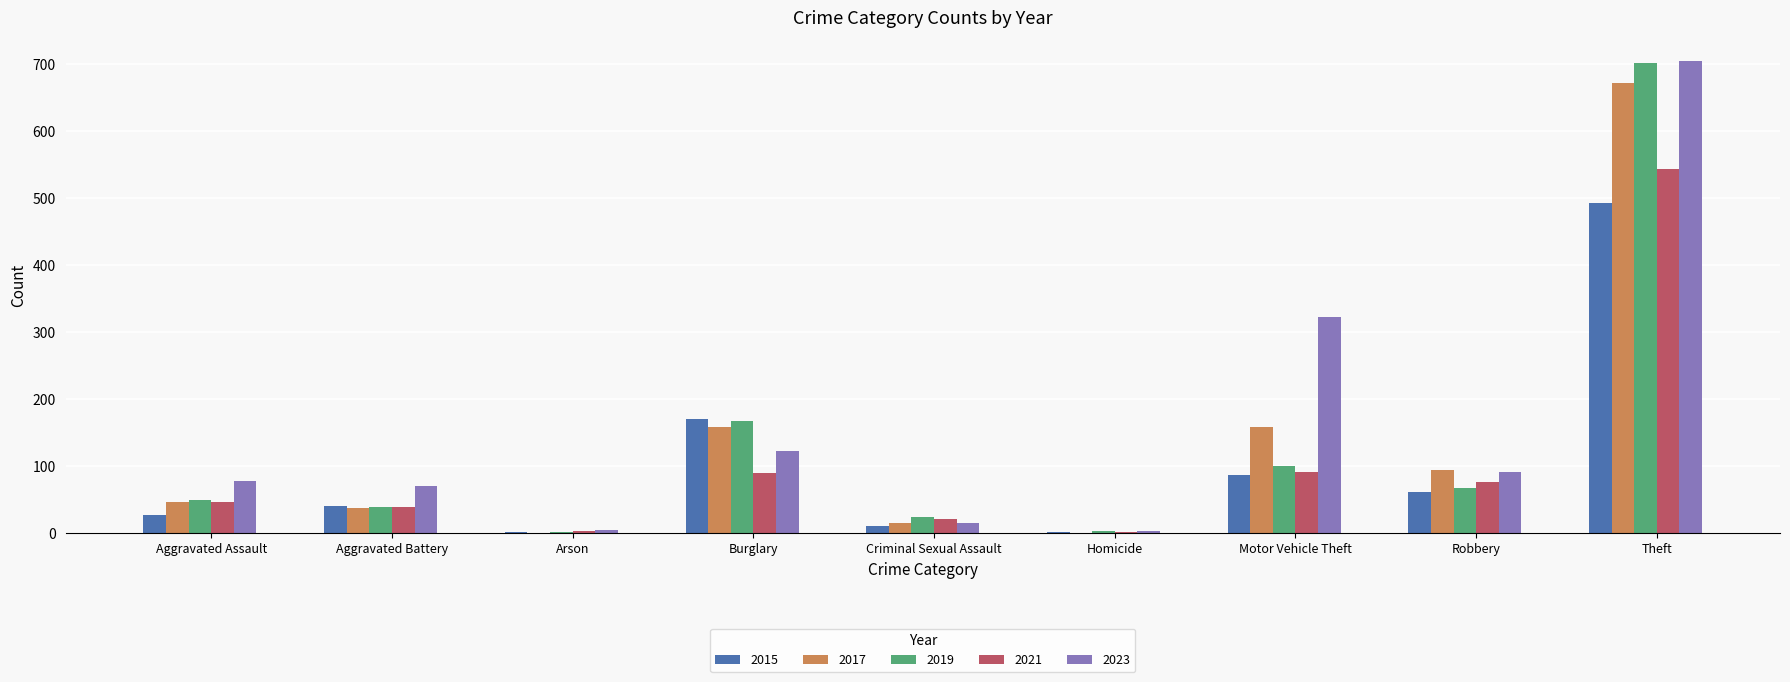

How many groups of bars are there?

9